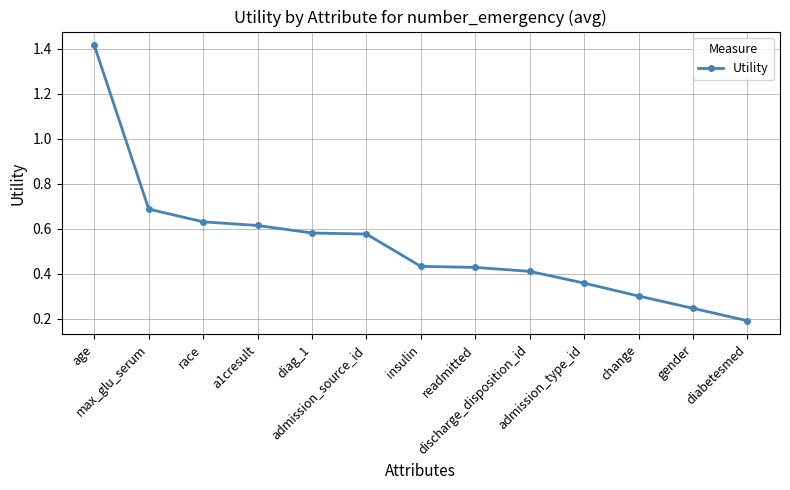

What is the difference between the second highest and minimum values?

0.5